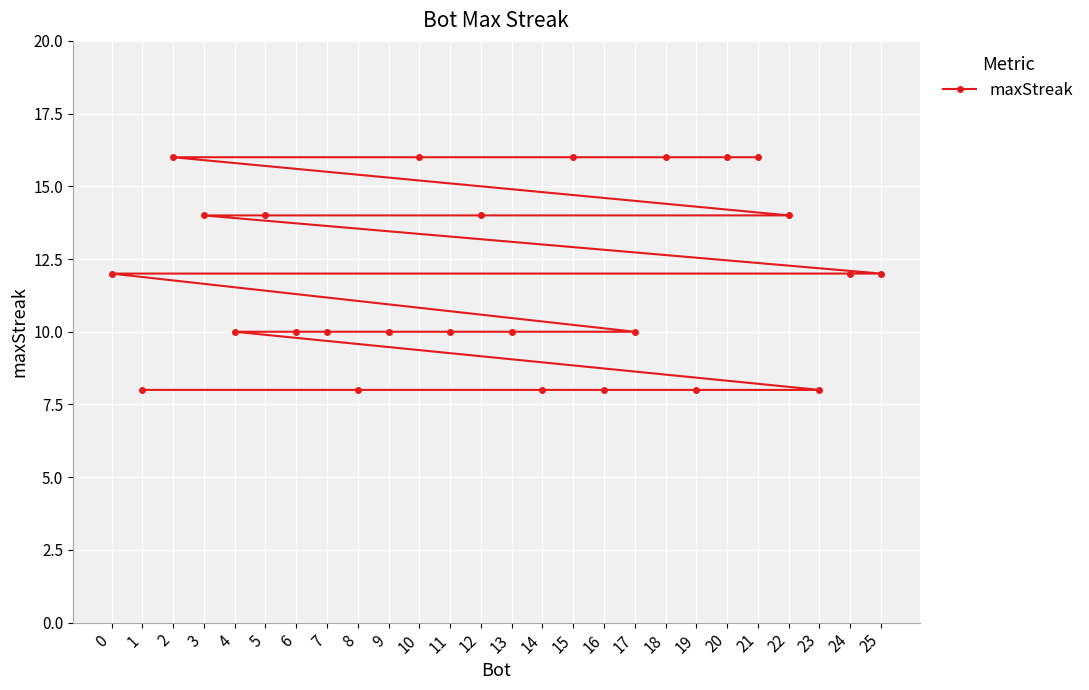

How many distinct data groups are displayed?

1